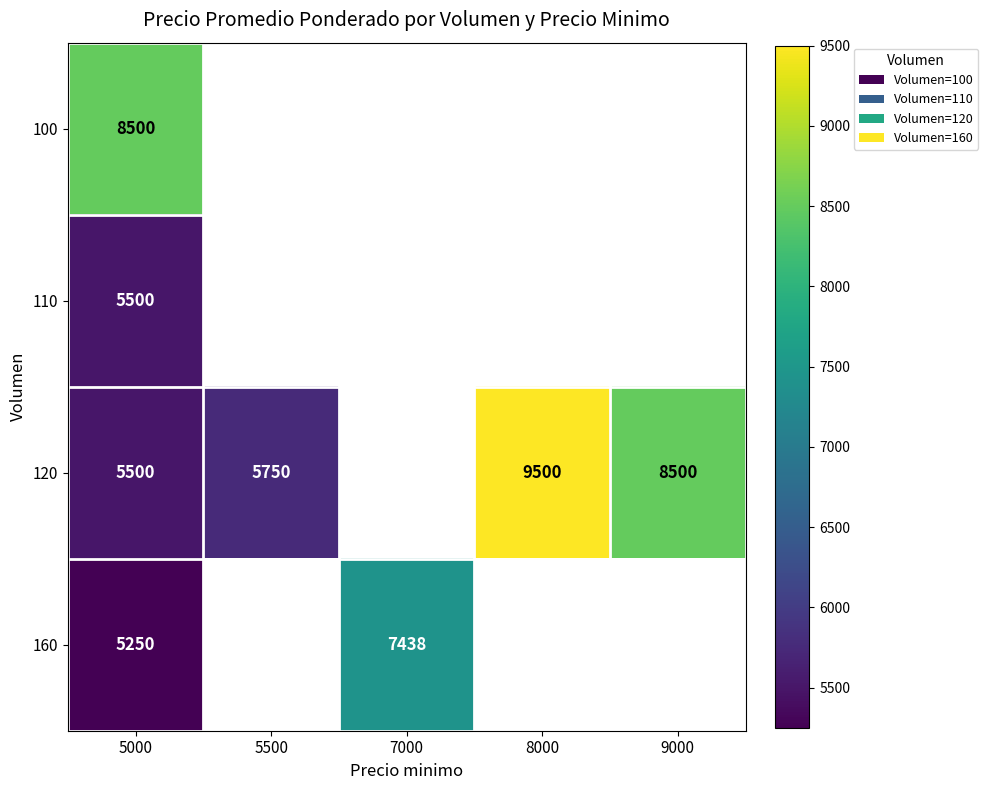

What is the sum of the 120 values at 5000 and 5500?

11250